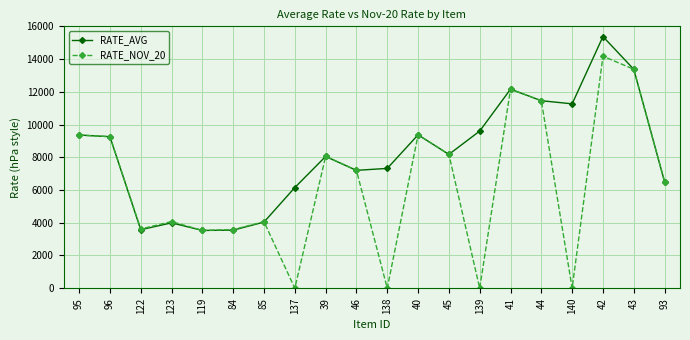

What is the sum of the RATE_AVG values at 96 and 119?

12788